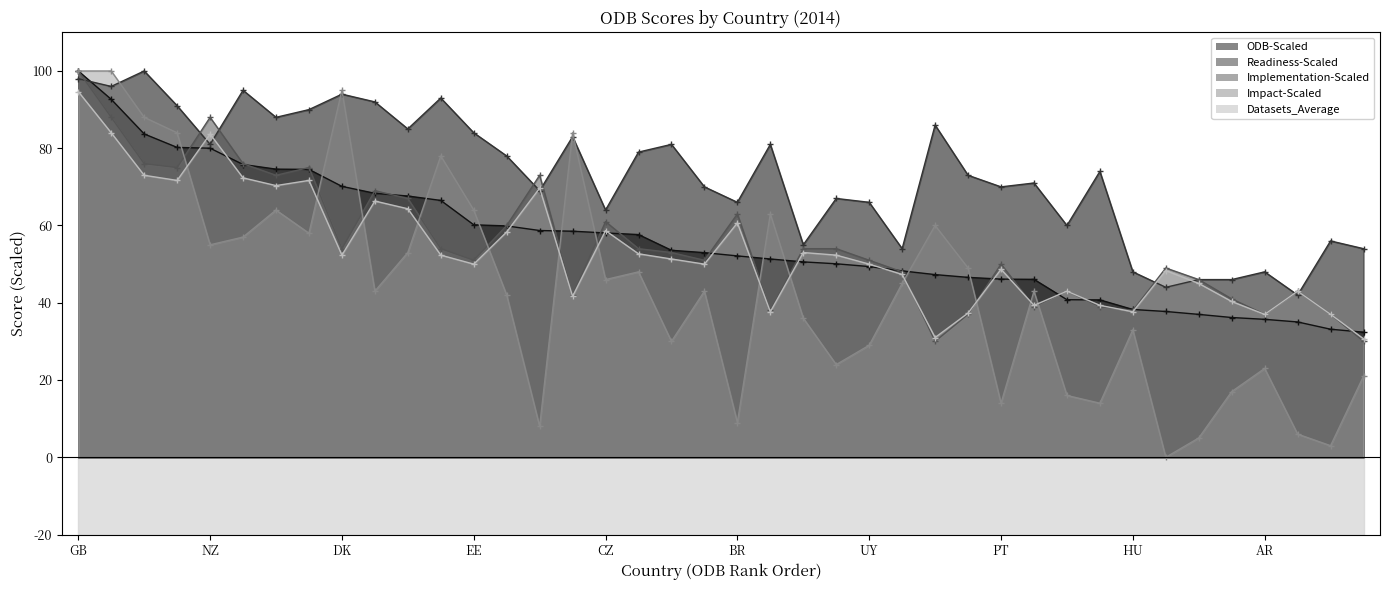

What is the spread (max minus min) of values at MX?

43.0